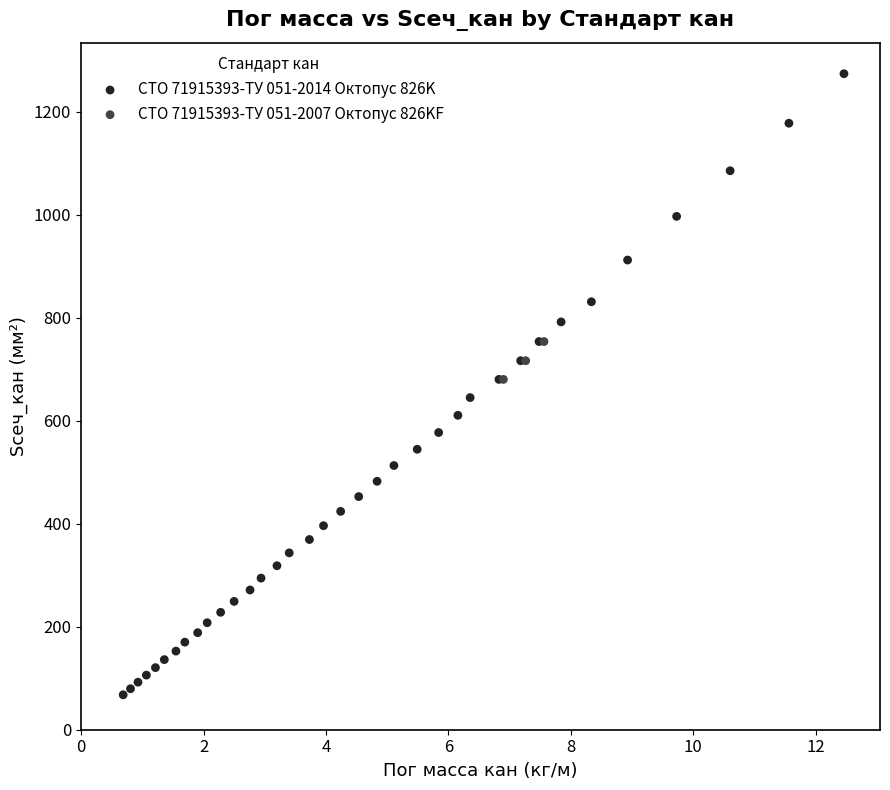

What are all the series names shown in the legend?

СТО 71915393-ТУ 051-2014 Октопус 826K, СТО 71915393-ТУ 051-2007 Октопус 826KF